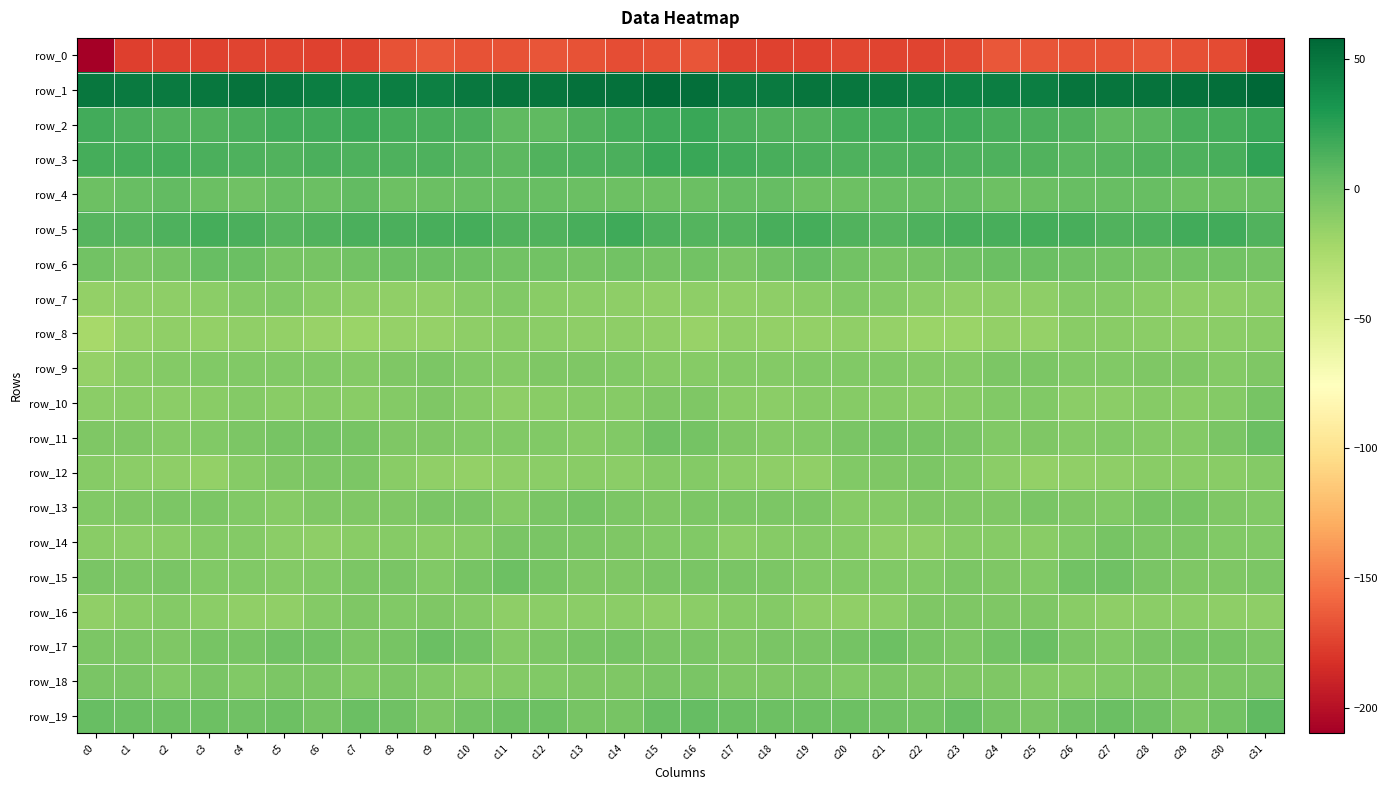

At which category is the sum across all series the highest?

c16